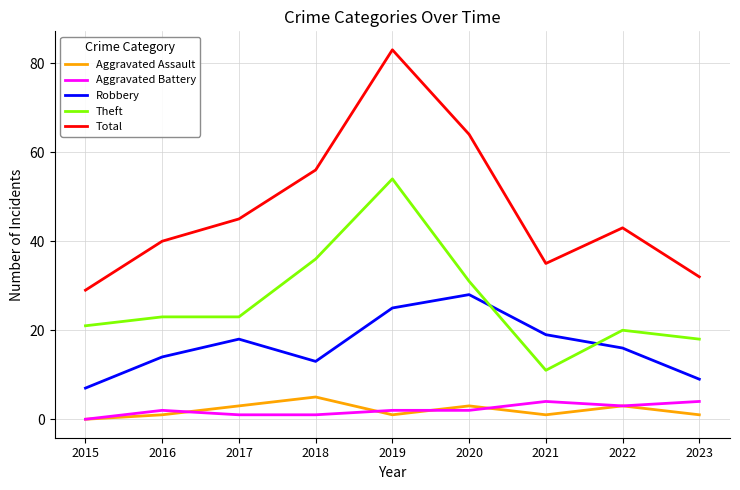

Read the Theft value at 2023, to the nearest 10.

20